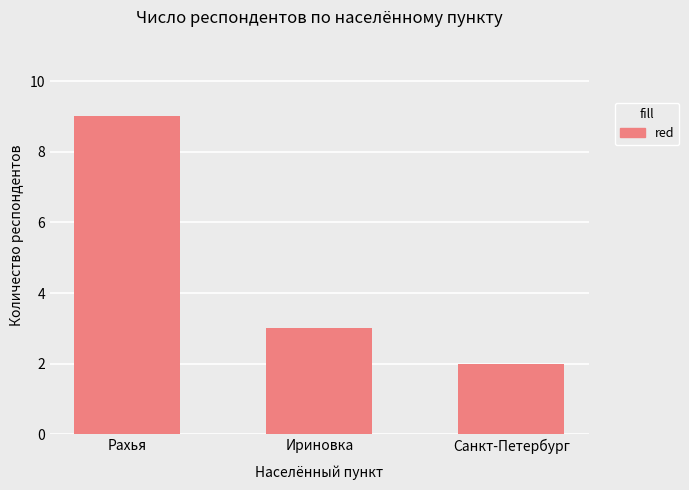

Rank the categories by value from highest to lowest.

Рахья, Ириновка, Санкт-Петербург